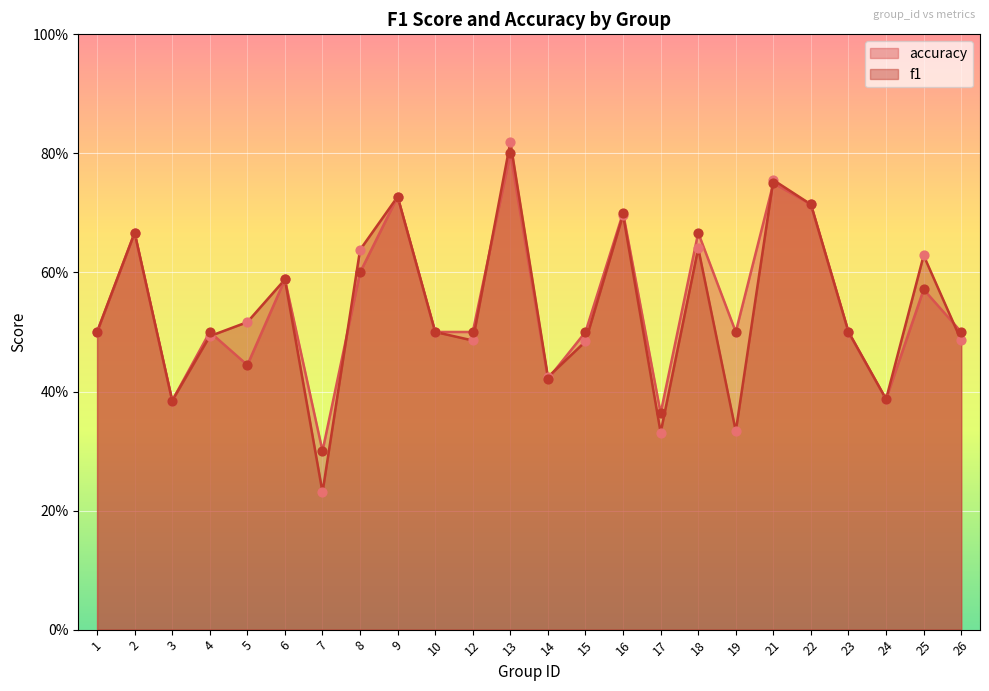

At how many categories does at least one series exceed 0?

24